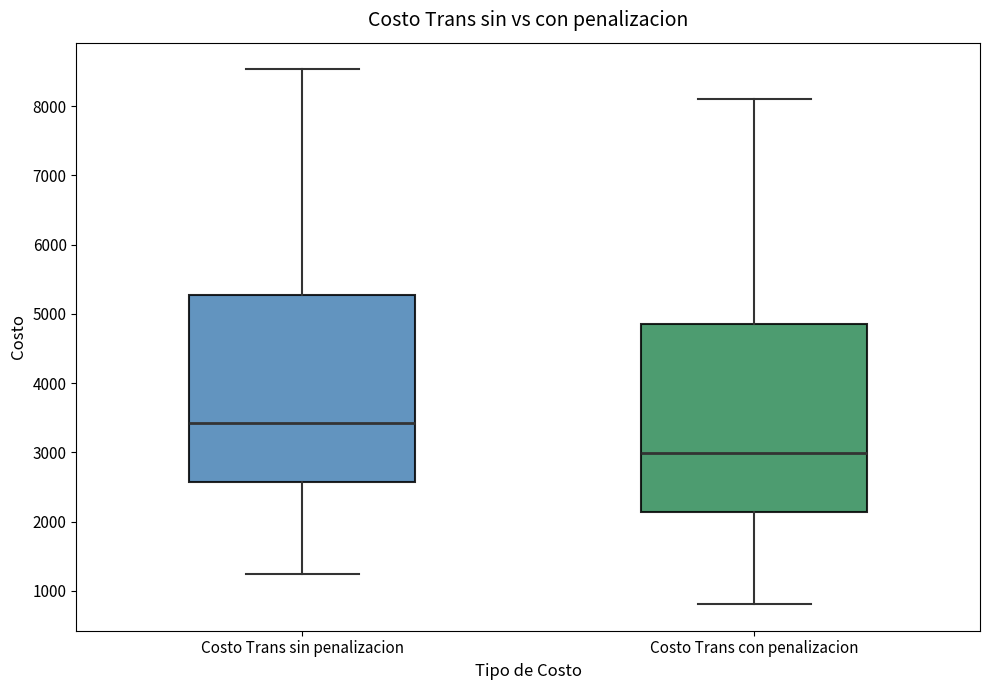

Reading left to right, read every box against the y-axis: the position of its median line, the range the box covers, and the ends of its whiskers. The values are not printed on the chart, so give them approximately, as read against the axis.

Costo Trans sin penalizacion: median 3400, box 2600 to 5300, whiskers 1200 to 8500
Costo Trans con penalizacion: median 3000, box 2100 to 4800, whiskers 800 to 8100